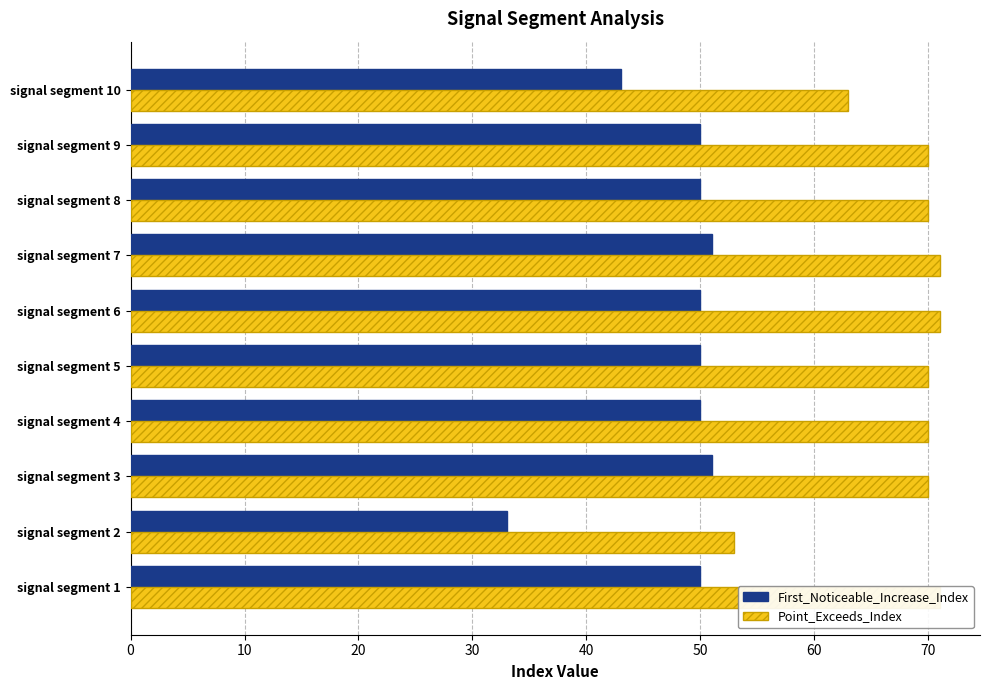

What is the label of the 3rd bar from the right?

70